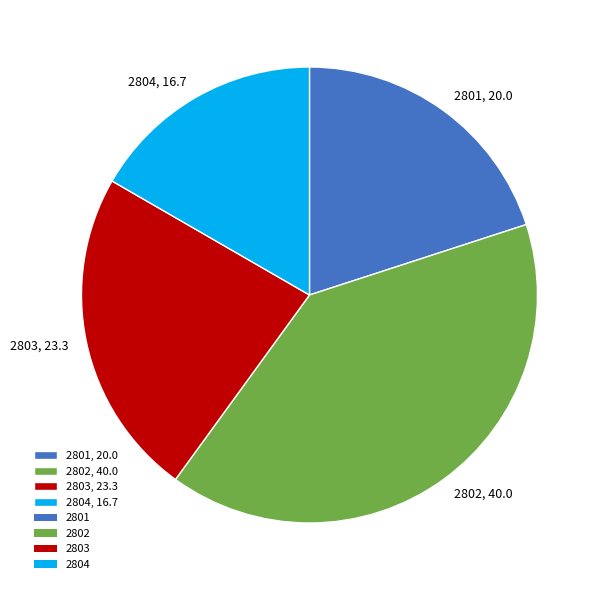

Do 2801, 20.0 and 2804, 16.7 together represent more than half of the pie?

No